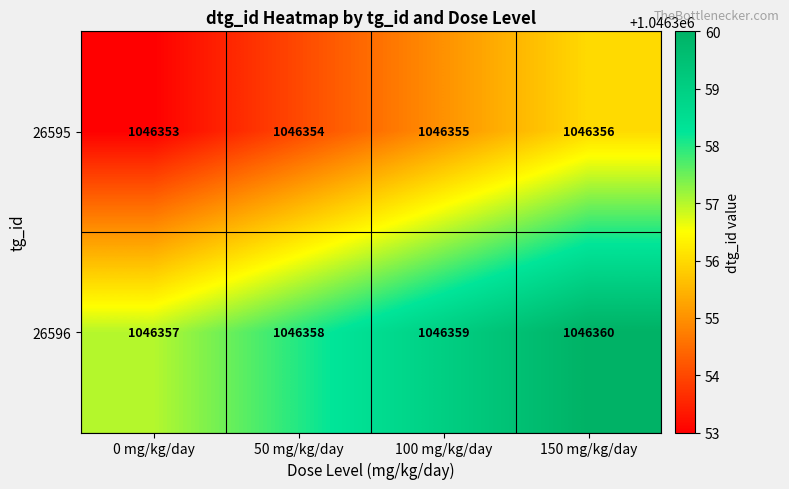

Rank the series at 50 mg/kg/day from lowest to highest value.

26595, 26596